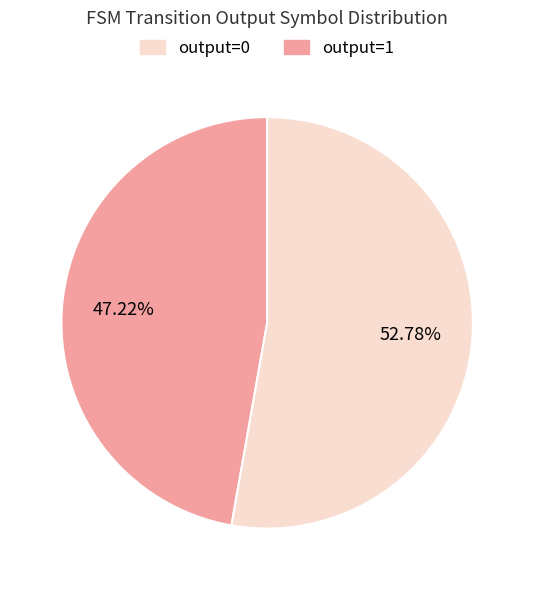

To the nearest percent, what is the average slice percentage?

50%